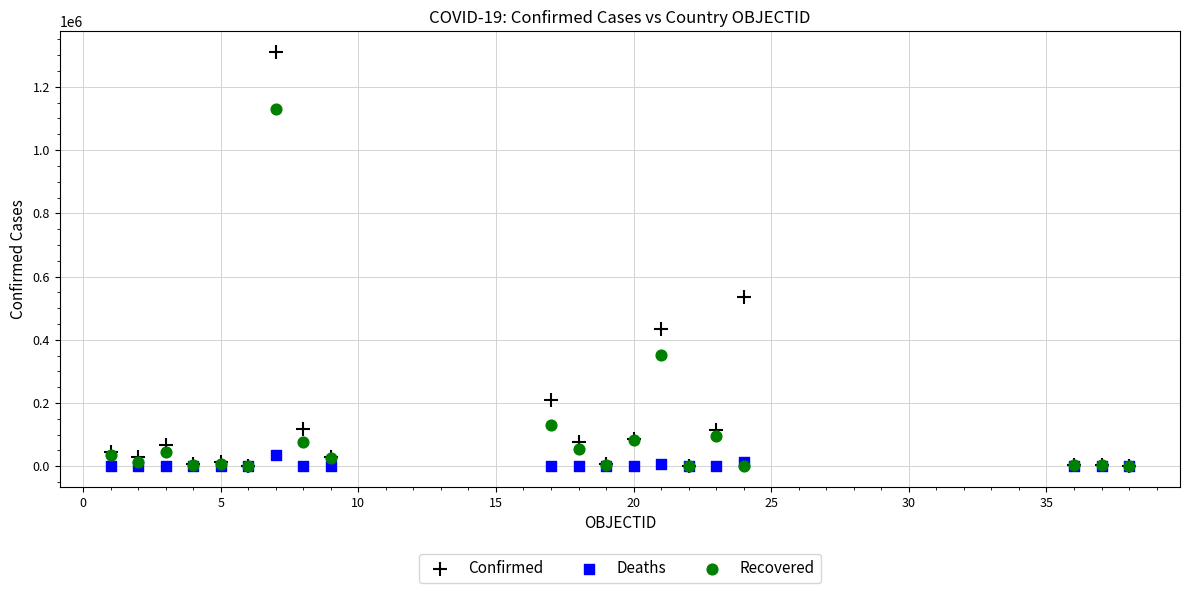

In the Recovered series, what Y value is closest to 564551?

351146